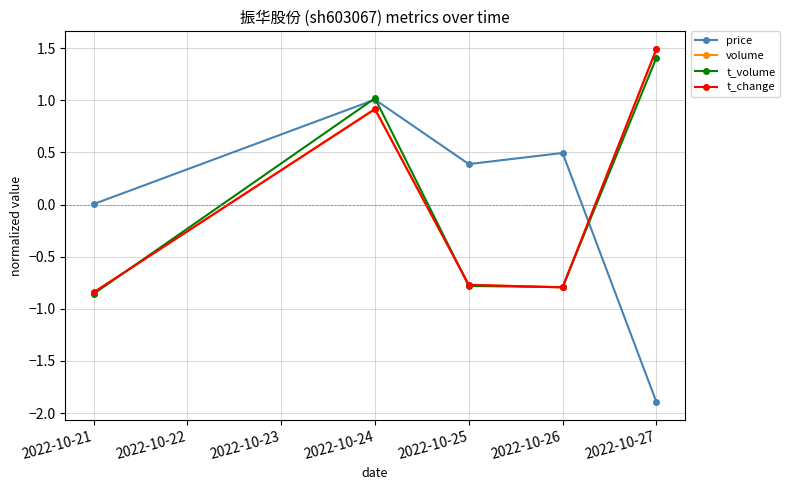

At which category is the sum across all series the highest?

2022-10-24